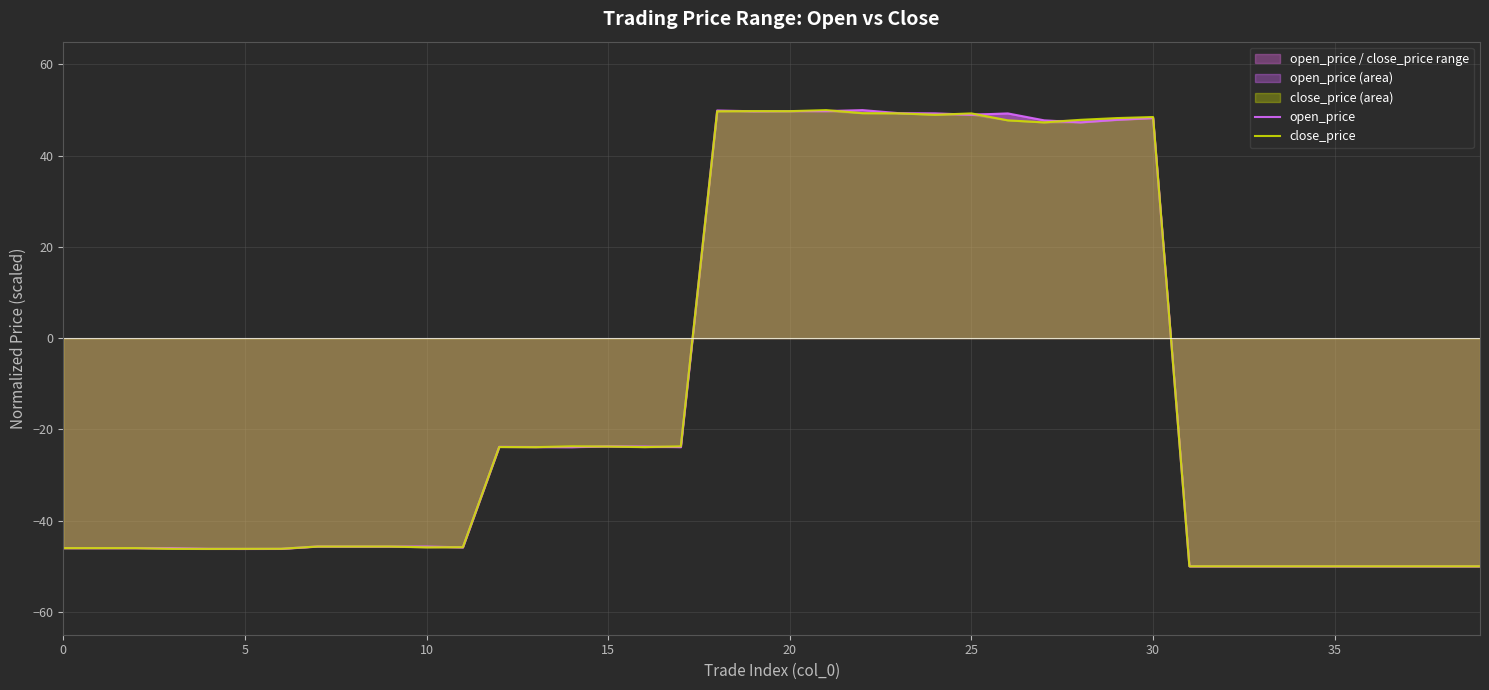

Which category has the highest value across all series?

22